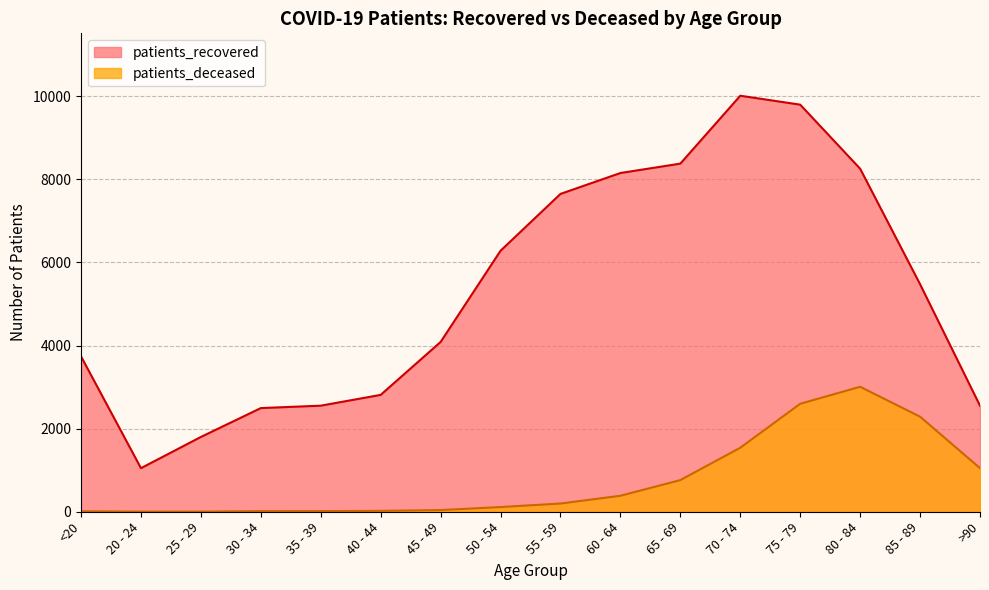

Which series has the largest total across all categories?

patients_recovered